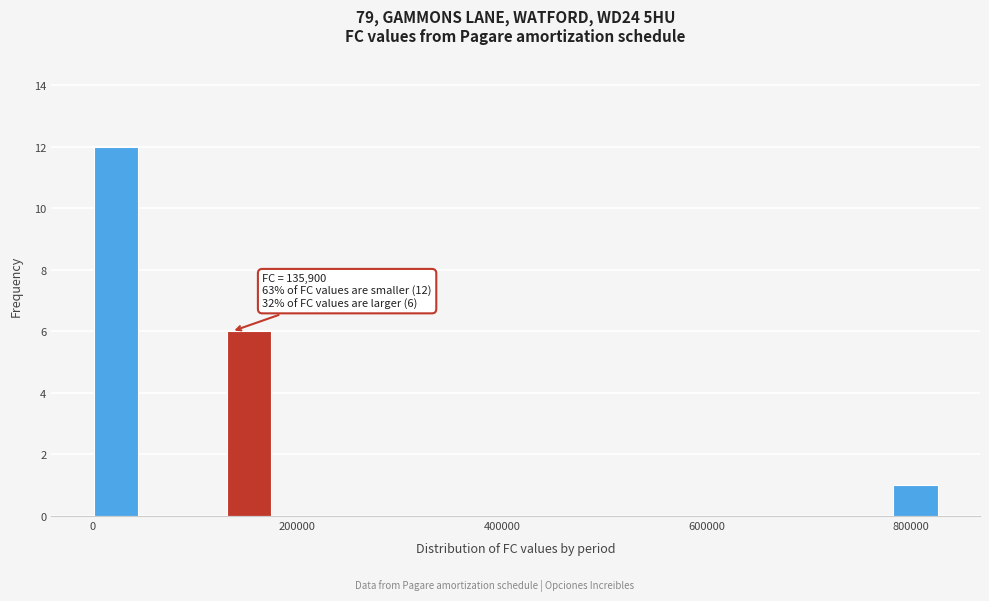

Read against the x-axis, roughly where is the centre of the tallest bar?

20000